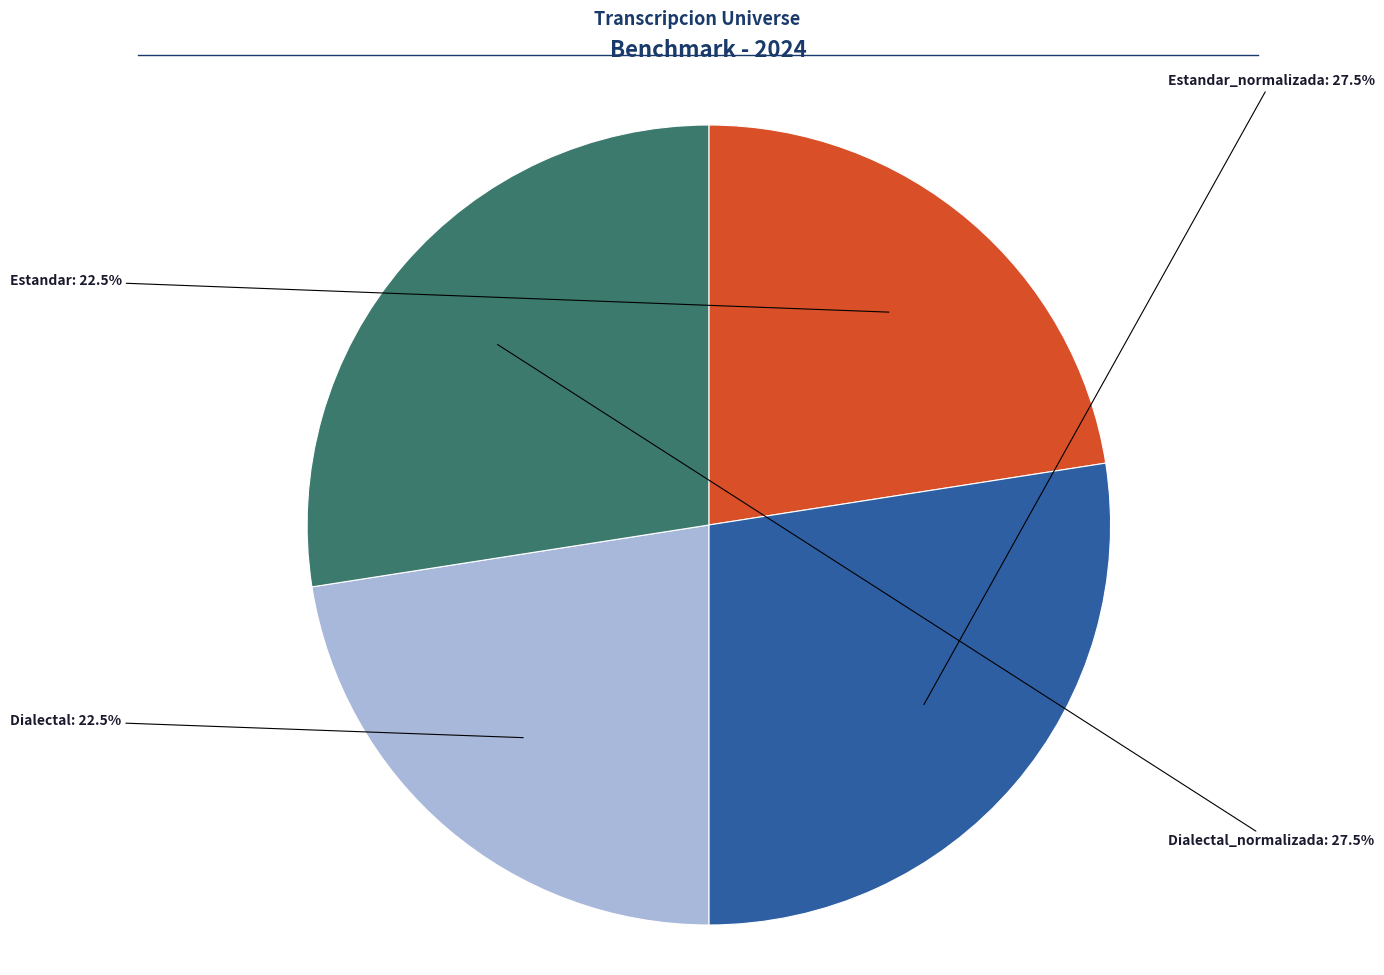

Is Dialectal the majority of the pie?

No